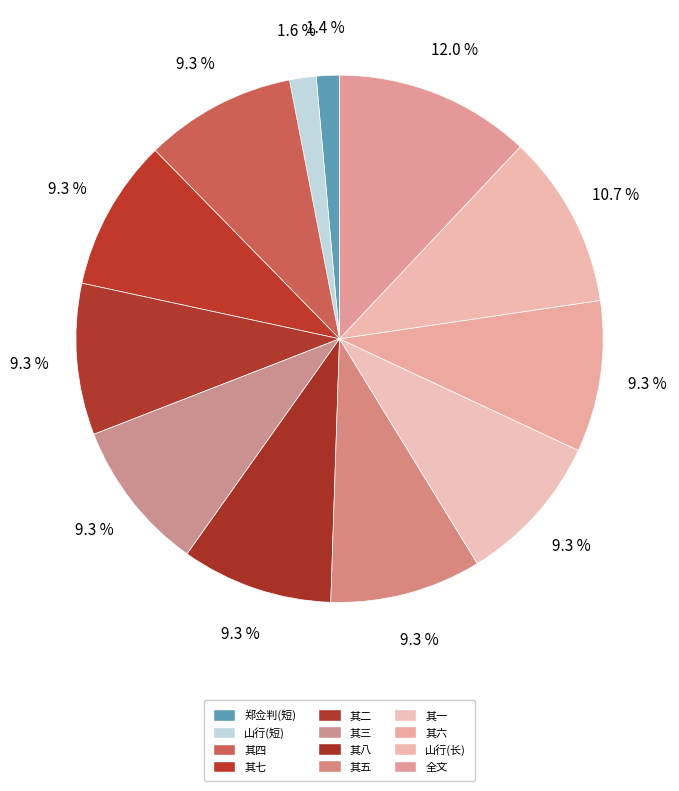

Count the number of slices in the pie.

12